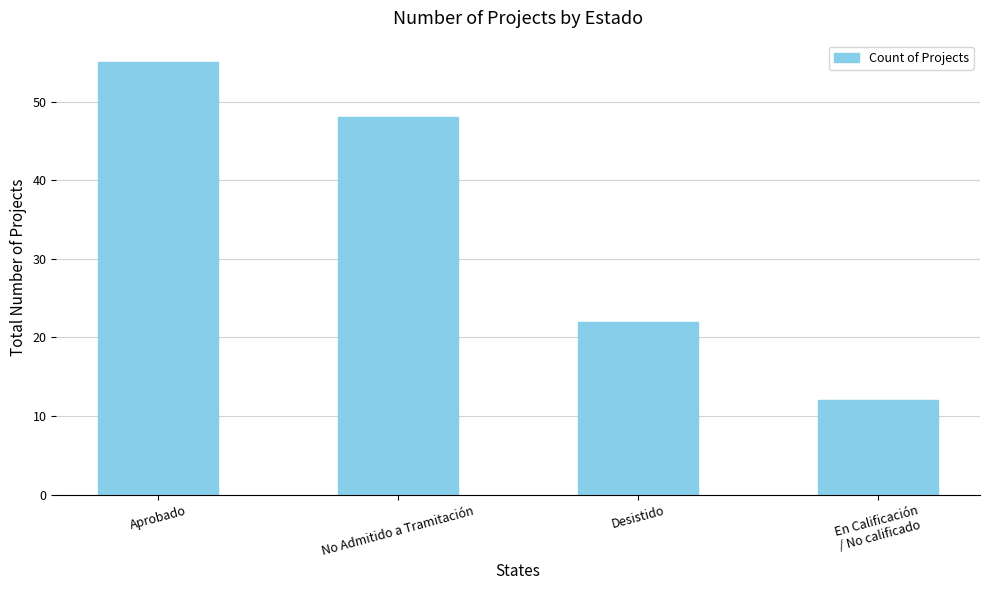

What is the ratio of the value at Desistido to the value at Aprobado?

0.4